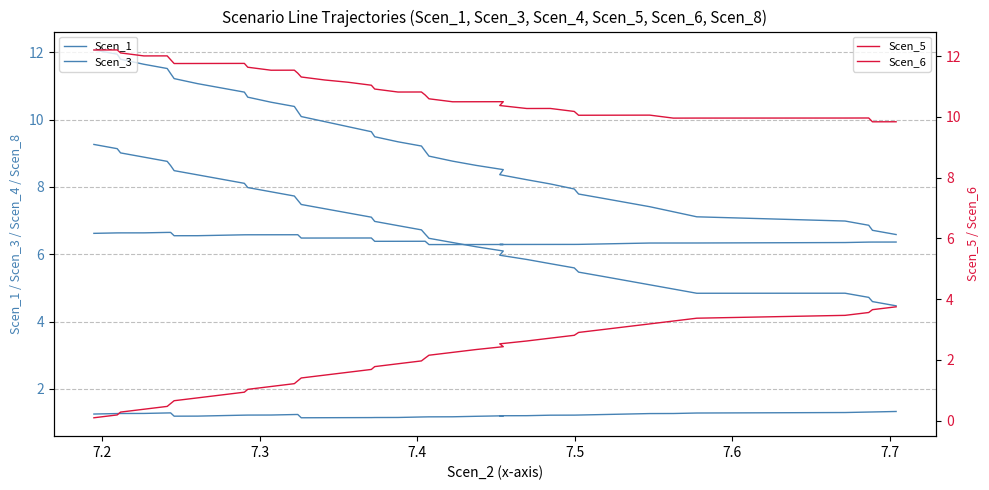

Count the number of categories in the chart.

40